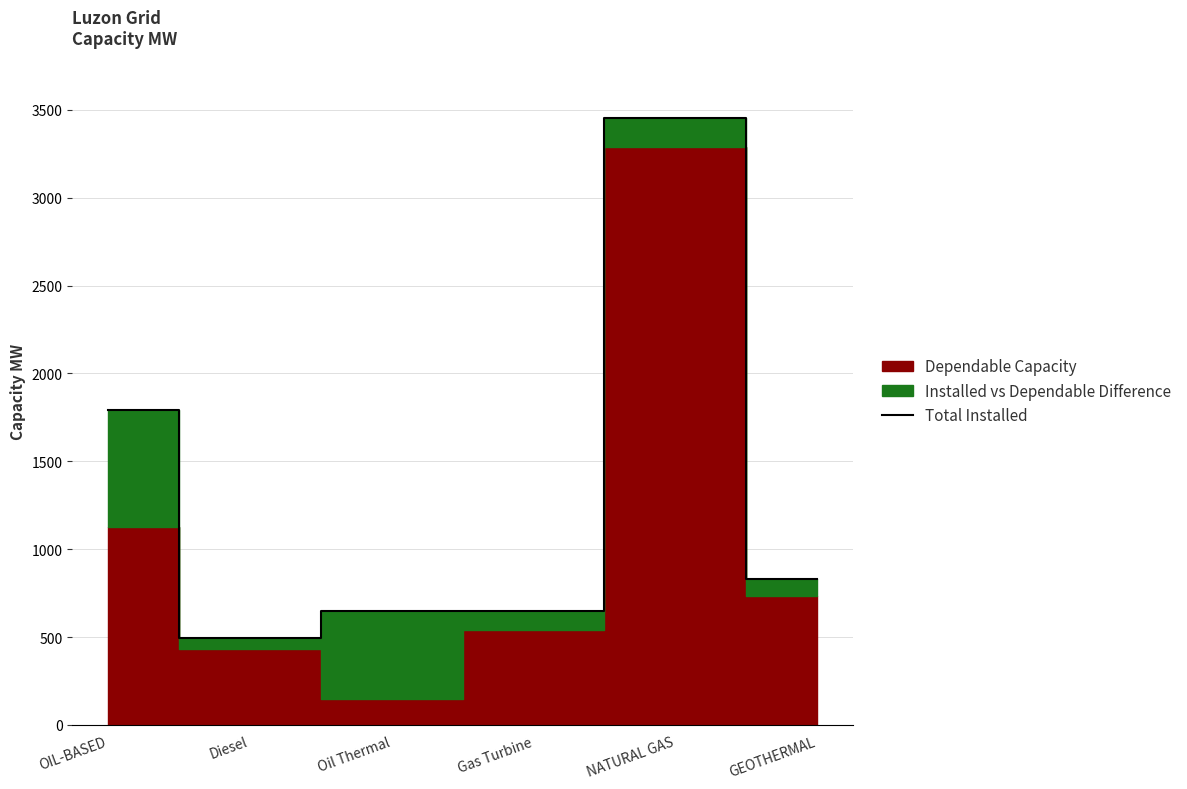

How many interior local valleys (lower than both neighbors) does the data have?

2